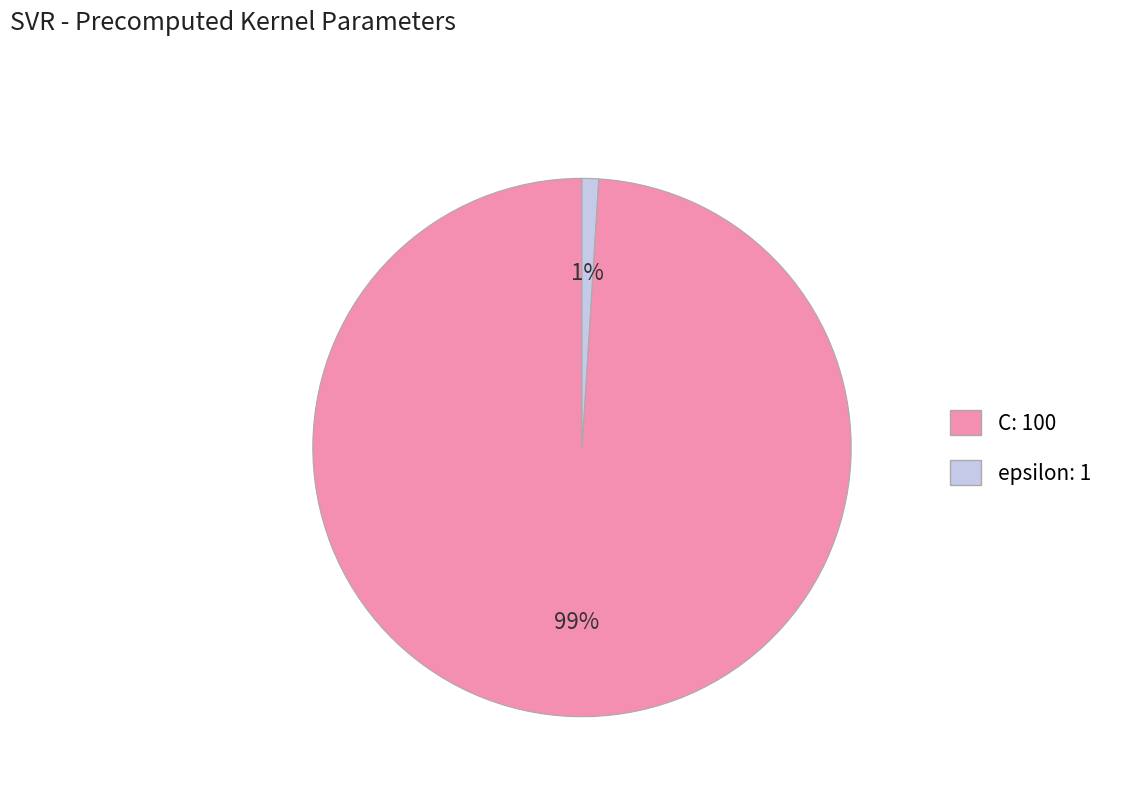

What is the largest slice in the pie chart?

C